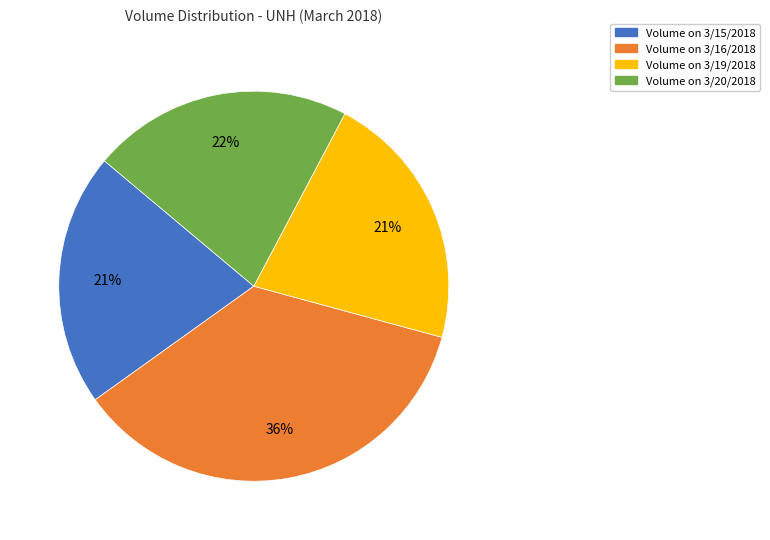

To the nearest percent, what is the difference between the largest and smallest slice percentages?

15%